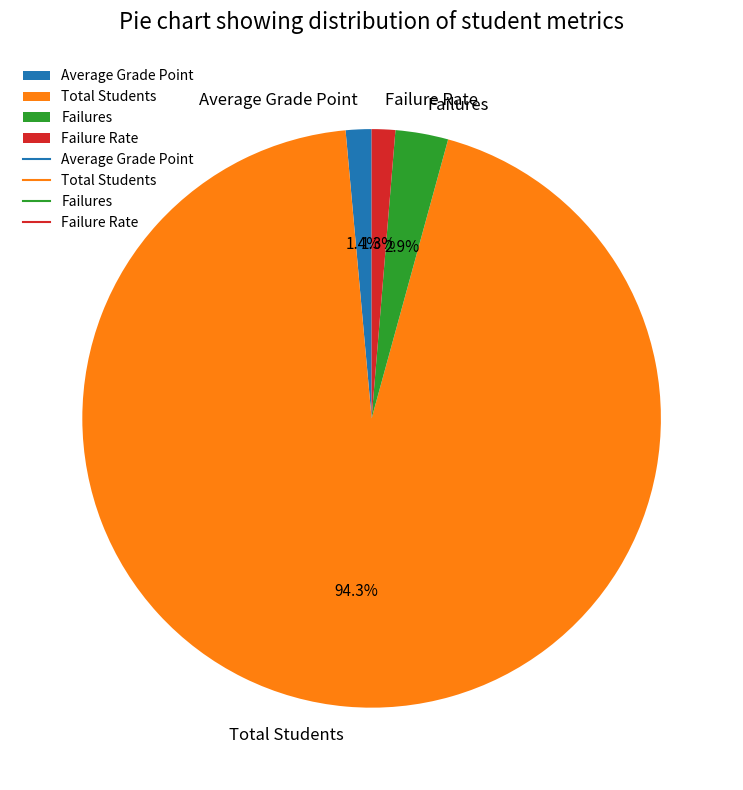

How much of the chart is everything except Average Grade Point?

98.6%